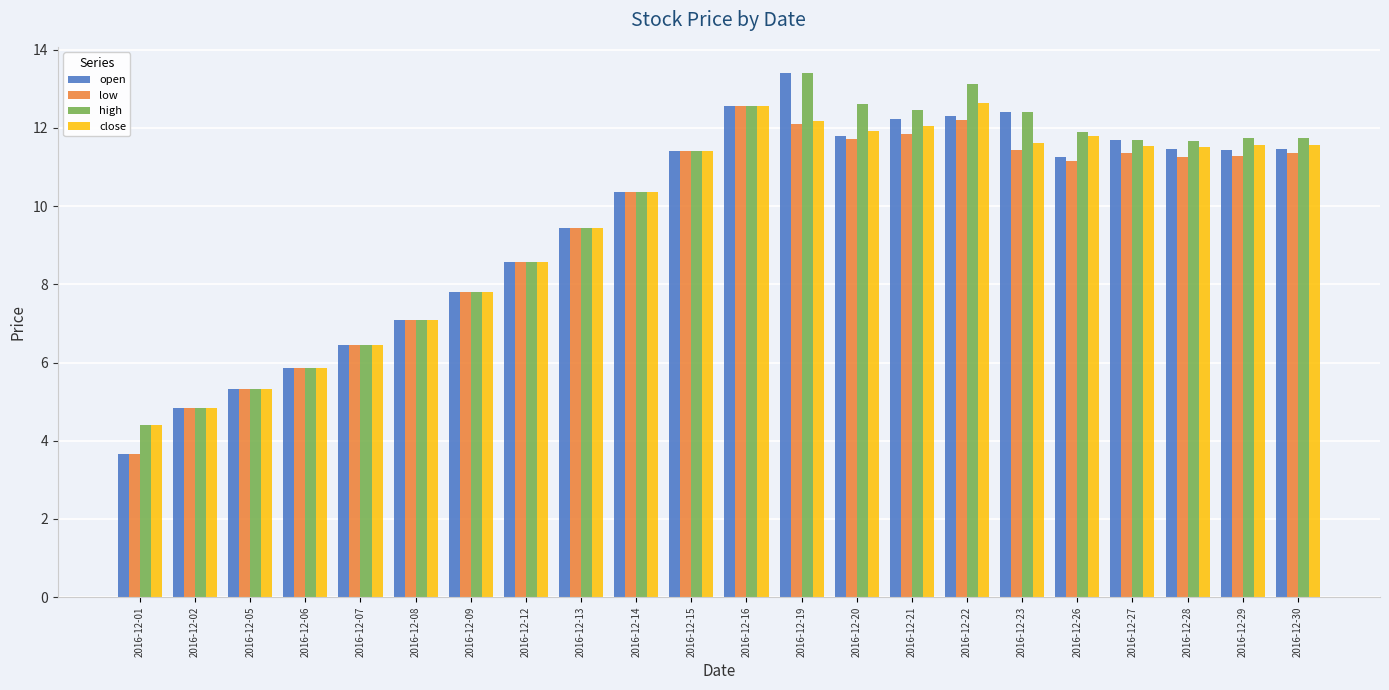

Between 2016-12-12 and 2016-12-22, which series saw the biggest shift?

high